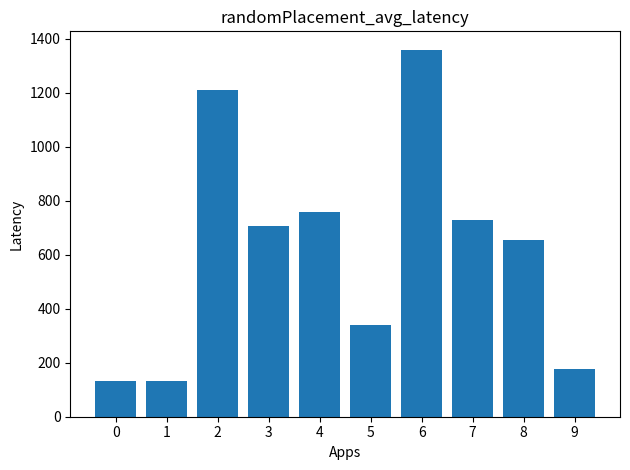

What is the value of the 8th bar from the left?

727.1